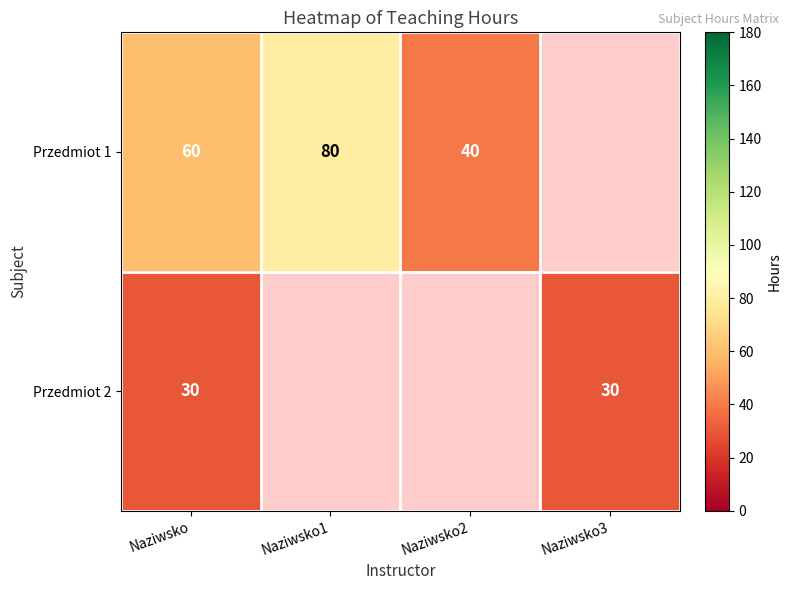

What is the total value across all series at Naziwsko?

90